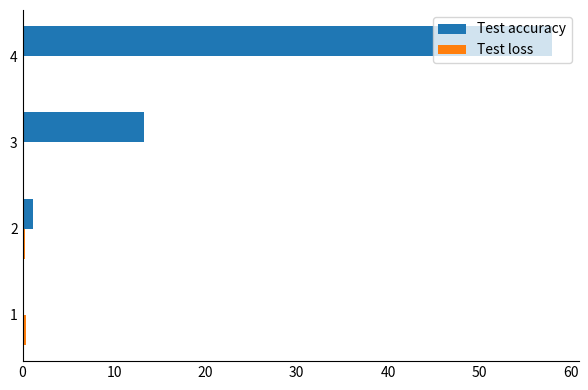

At which category is the sum across all series the highest?

4